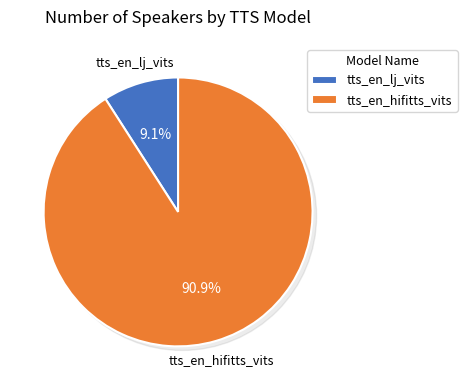

How many segments does this pie chart have?

2